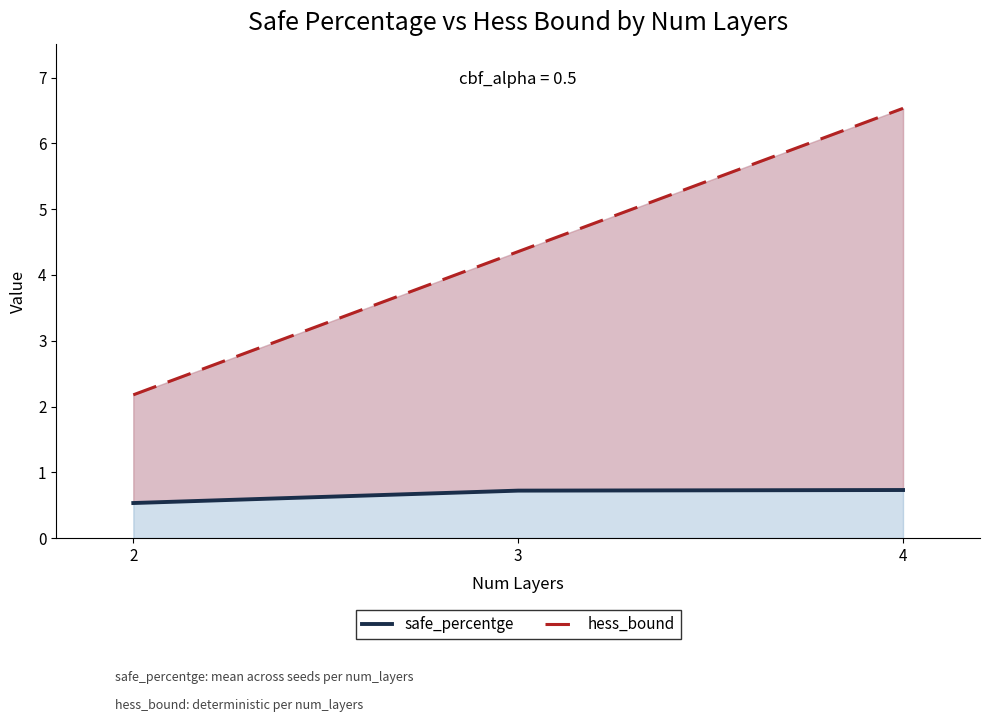

At which label does safe_percentge reach its minimum?

2